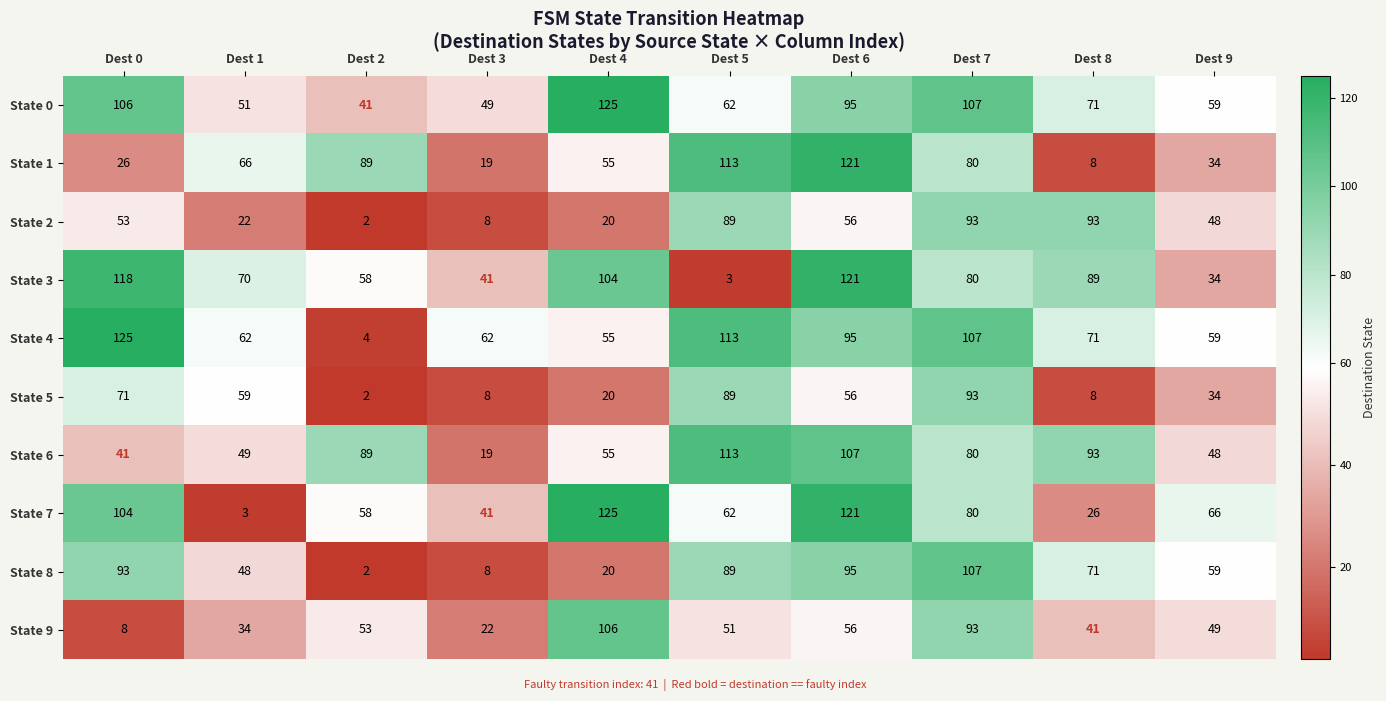

Is it true that State 1 equals 89 at Dest 2?

True